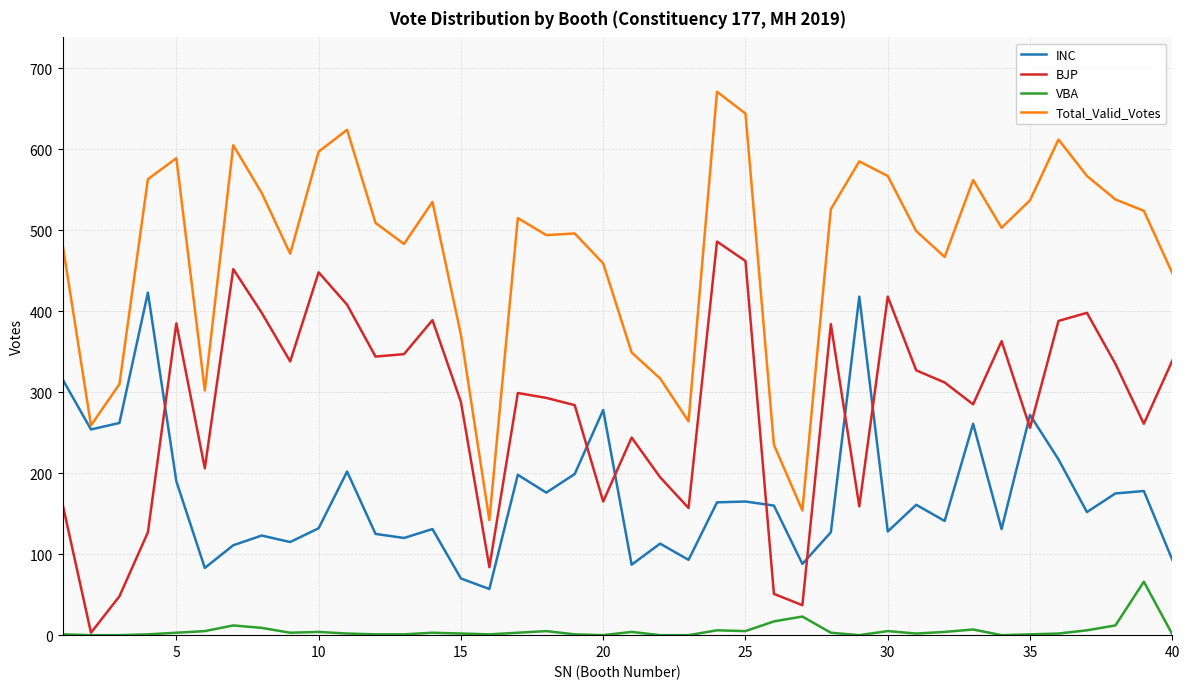

At how many categories does at least one series exceed 289?

35